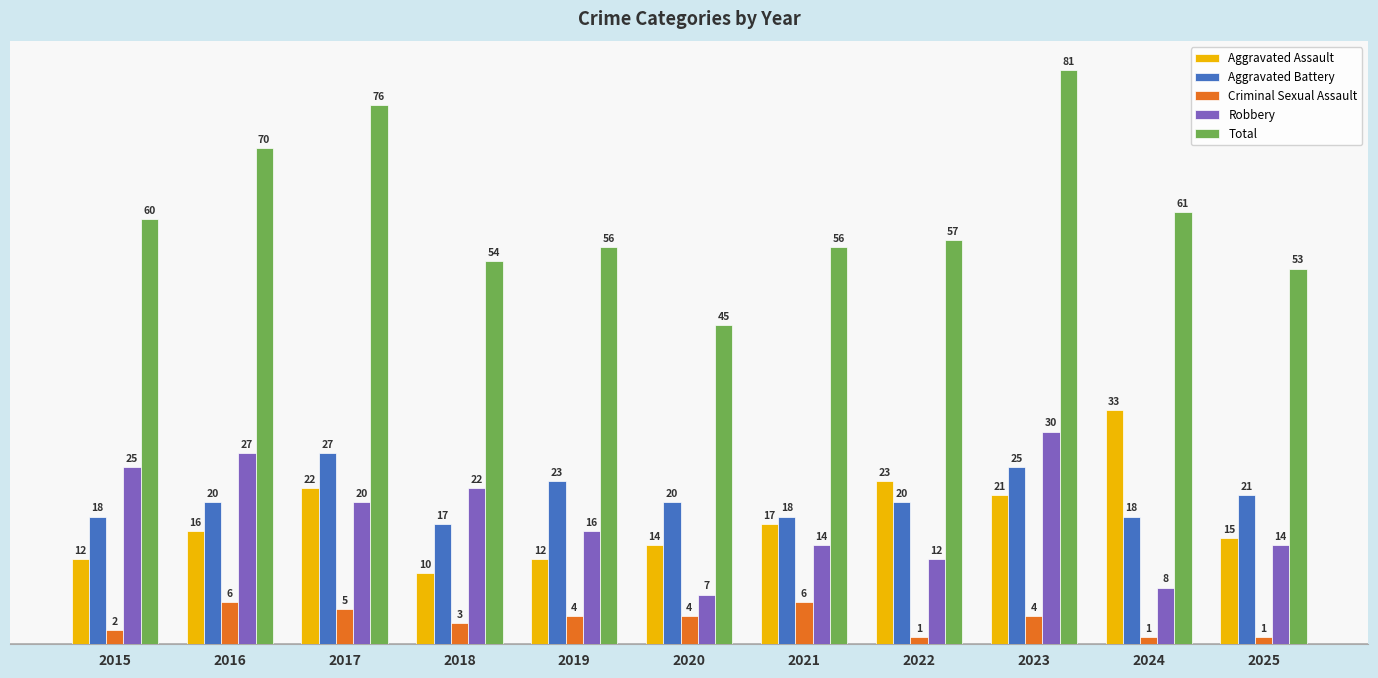

Is the value of Criminal Sexual Assault at 2018 greater than the value of Total at 2017?

No